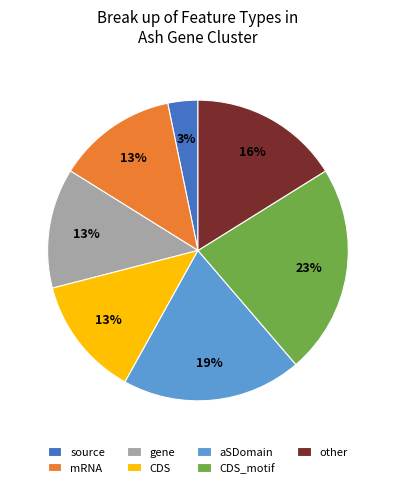

To the nearest percent, what is the combined percentage of aSDomain and other?

35%